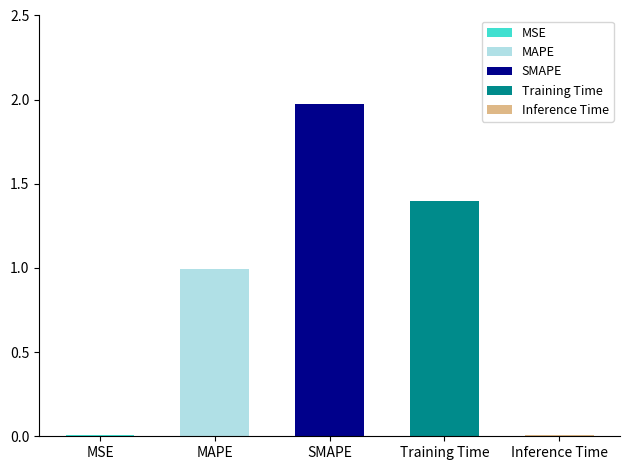

Are the bars grouped side by side (vs. stacked)?

No